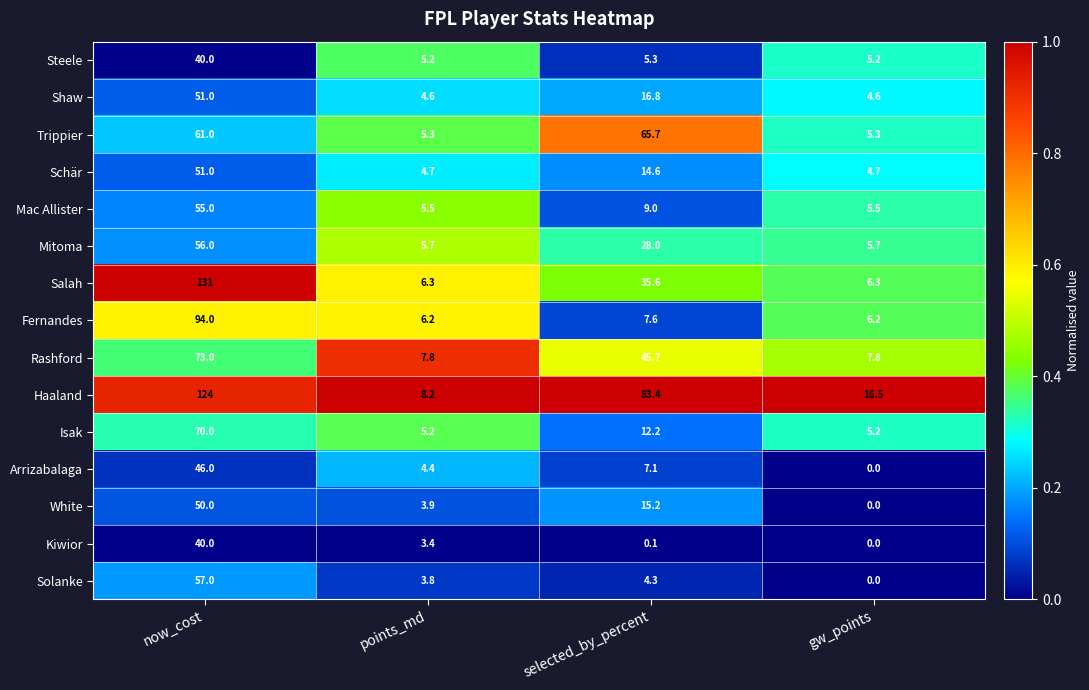

Which label corresponds to the largest value in the chart?

now_cost